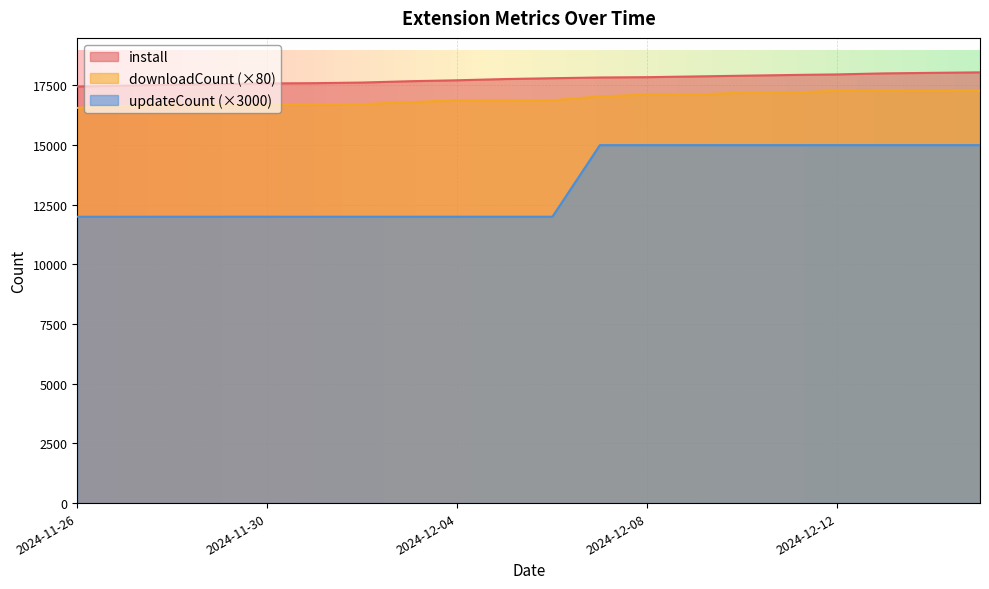

True or false: downloadCount and install cross at least once.

False